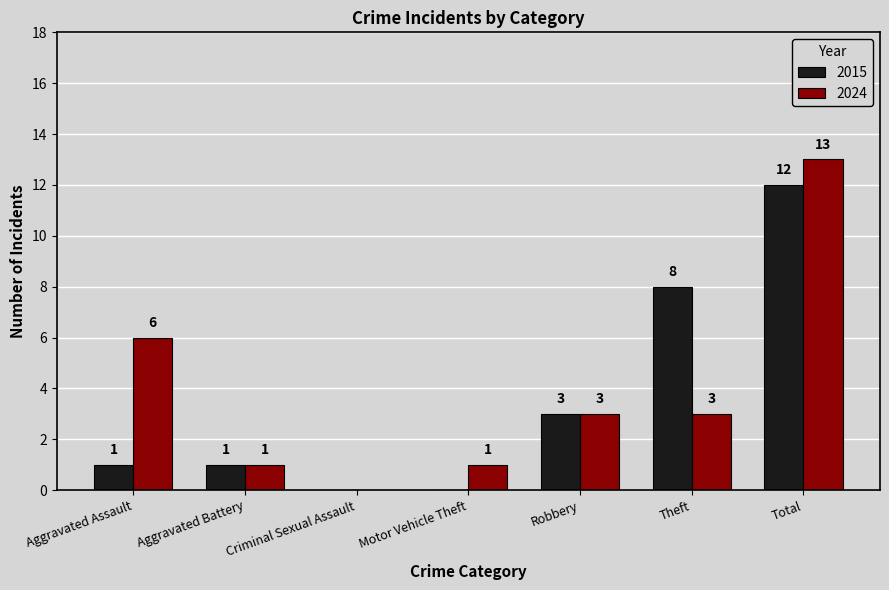

At which label is 2024 closest to 6?

Aggravated Assault